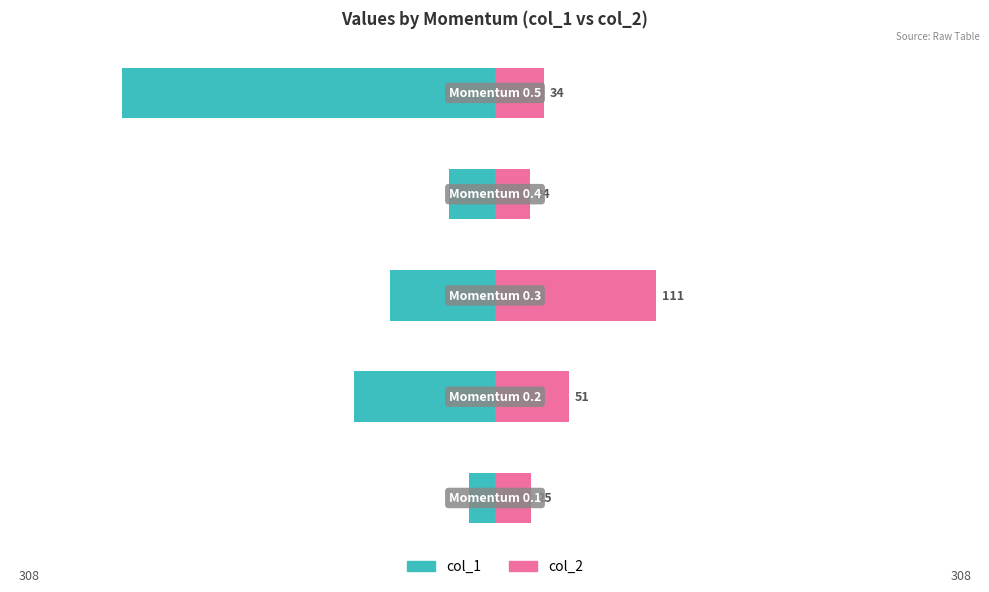

What are all the series names shown in the legend?

col_1, col_2